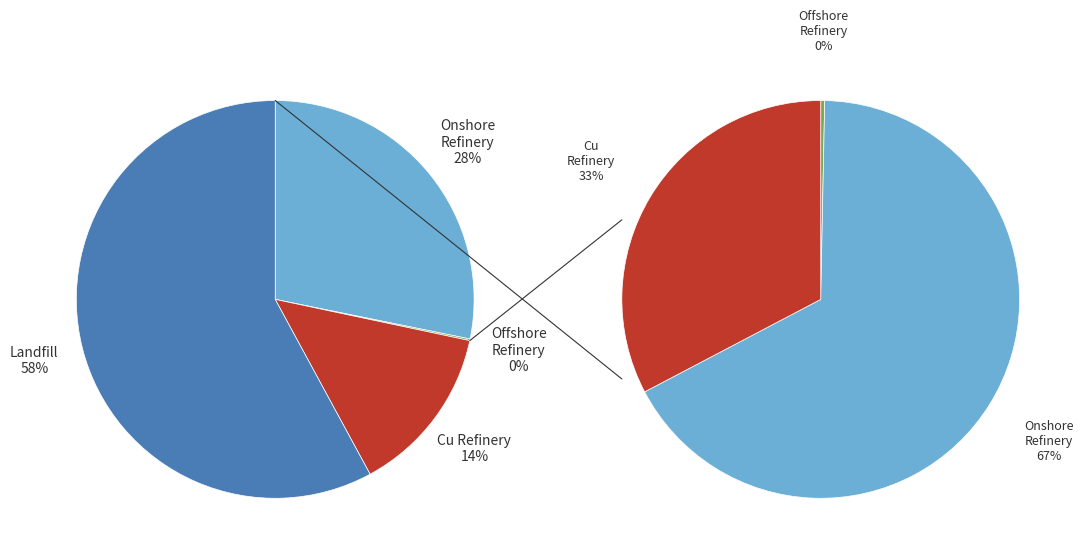

True or false: Refinery of Cu in wires of WT and PV accounts for 27% of the total.

False